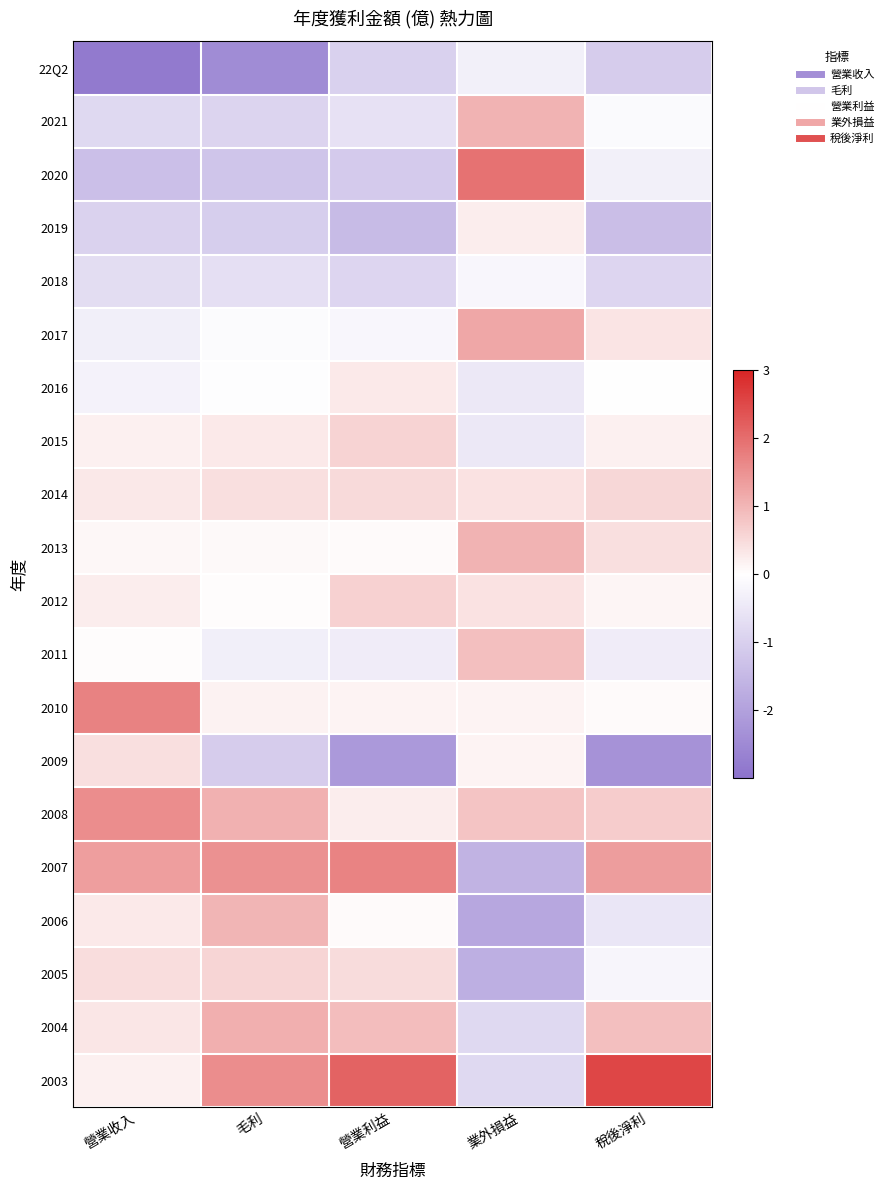

Which has a higher value, 業外損益 or 稅後淨利?

業外損益